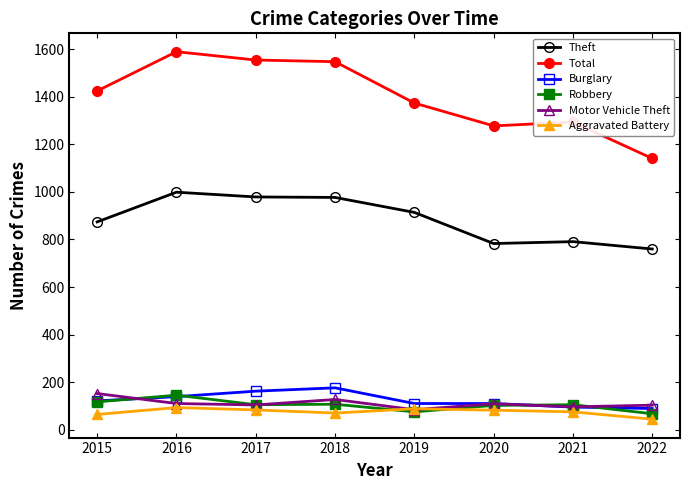

True or false: Total and Burglary cross at least once.

False